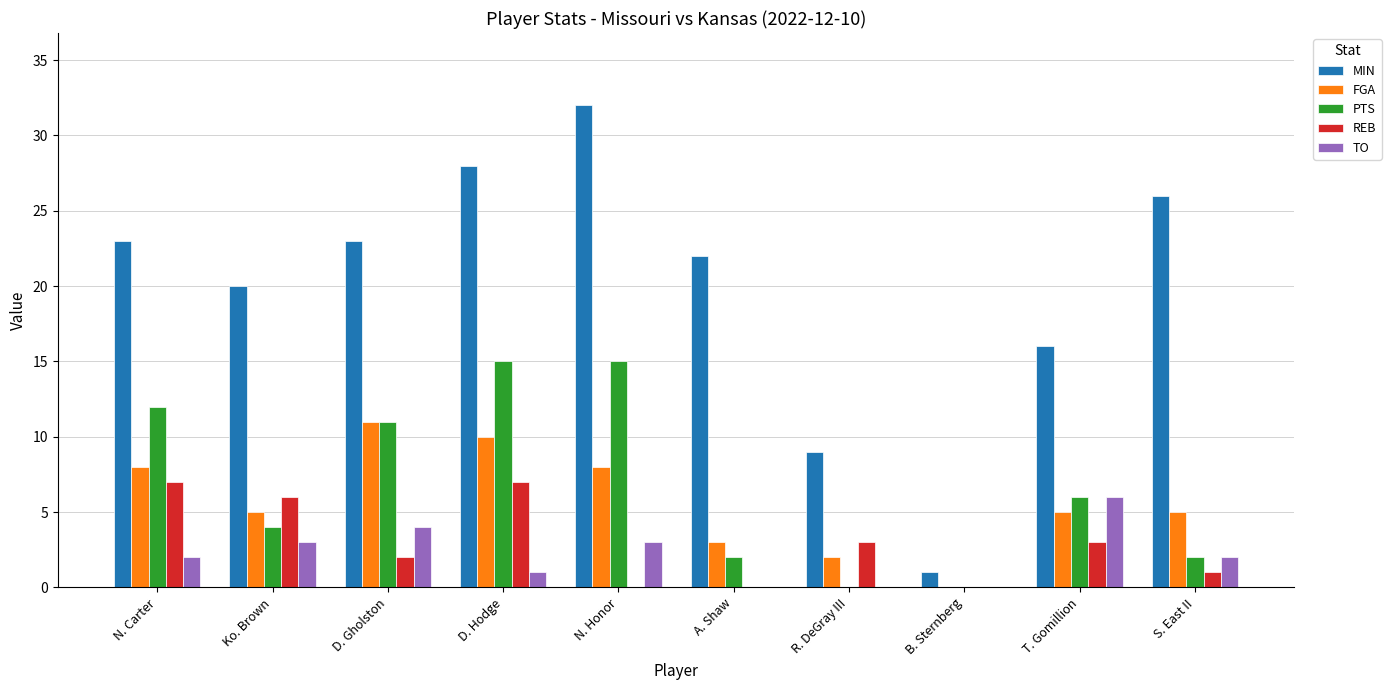

Does the chart contain stacked bars?

No